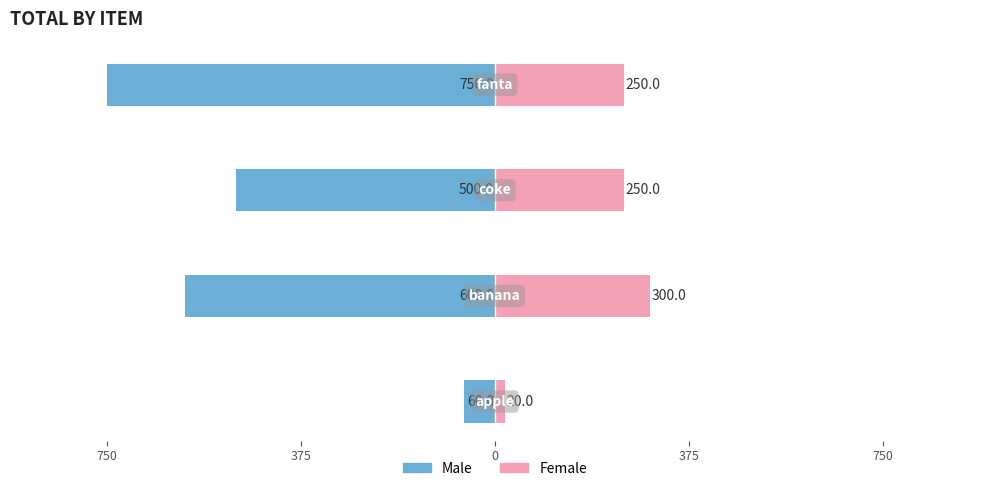

Read the Male value at 0.

-500